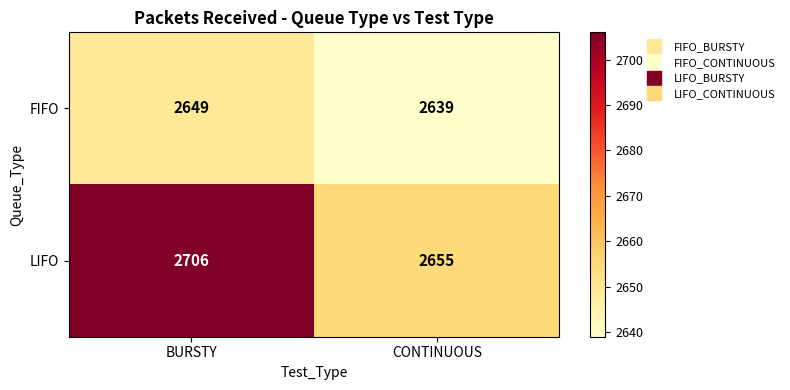

What is the total value across all series at CONTINUOUS?

5294